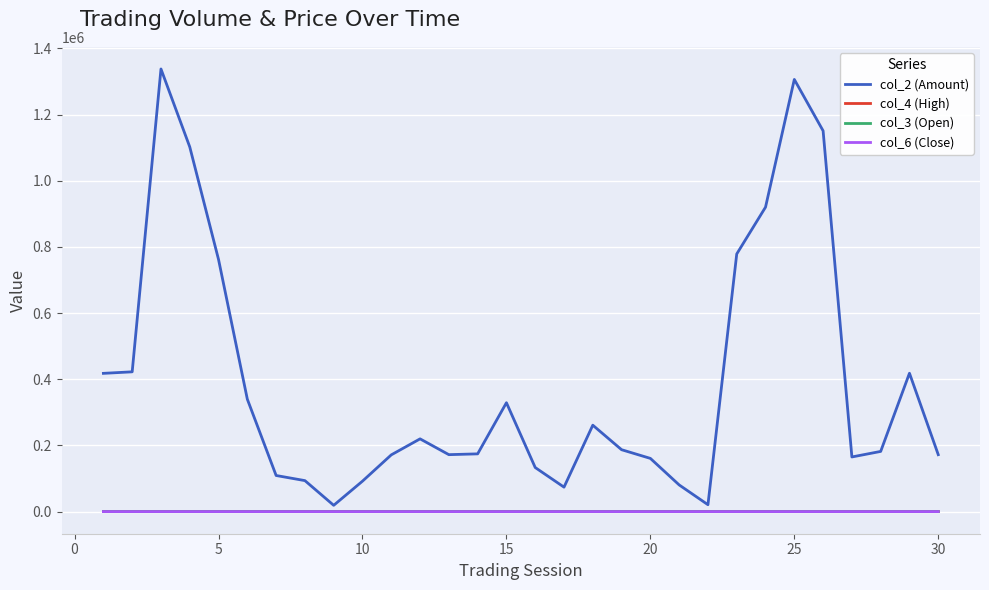

What is the maximum value for col_2 (Amount)?

1337990.0